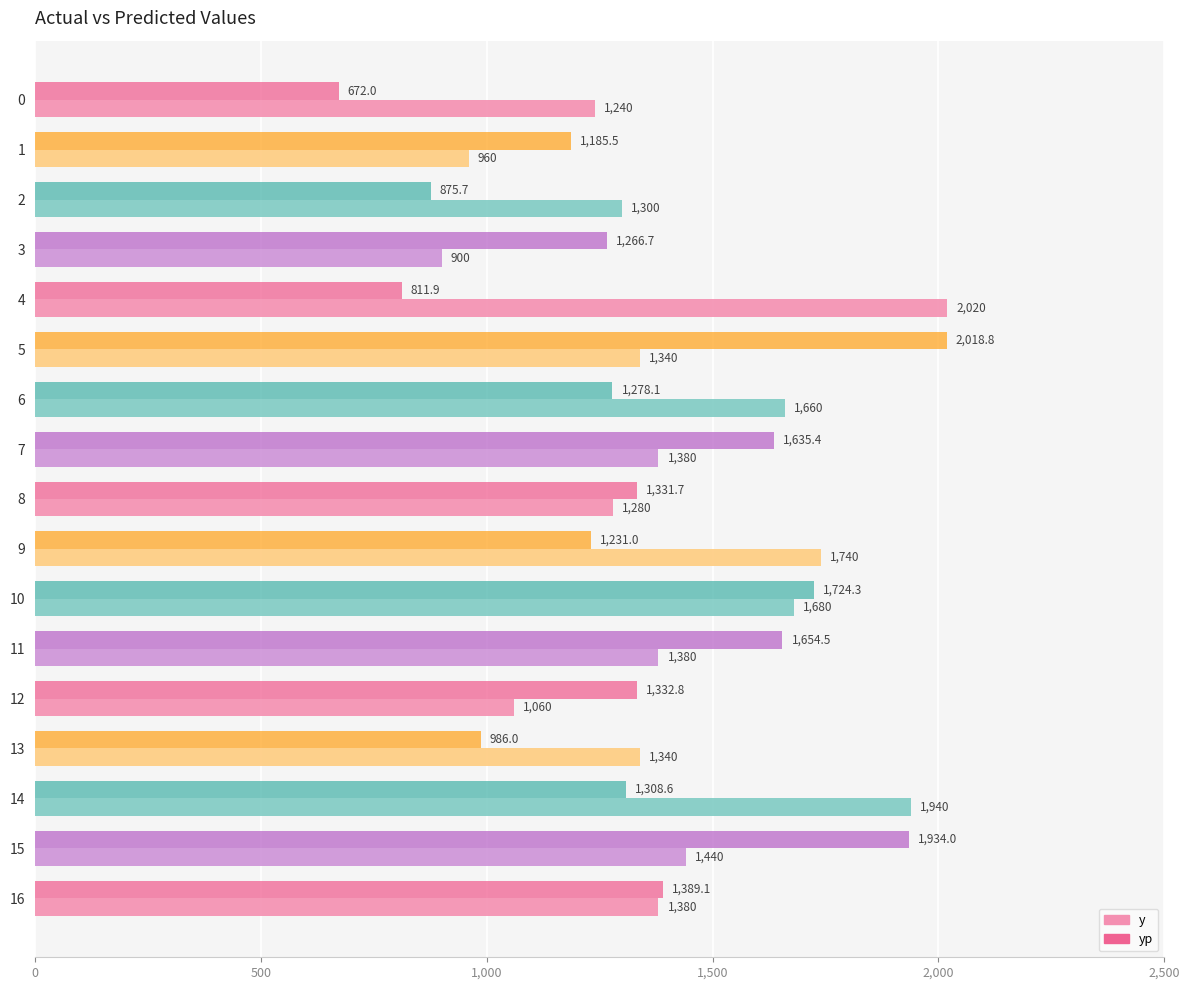

Which series changed the most between 4 and 8?

y